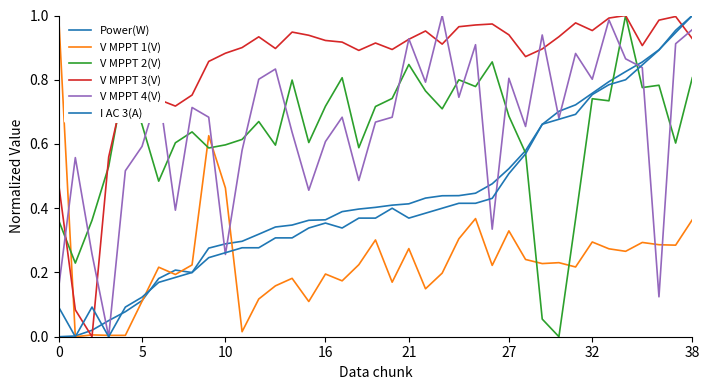

Does the chart display data point markers on the line(s)?

No